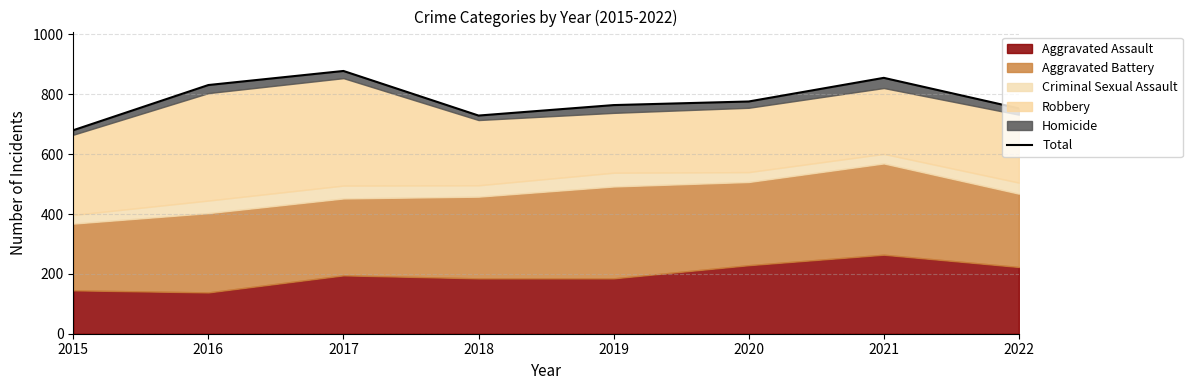

What is the average value?

783